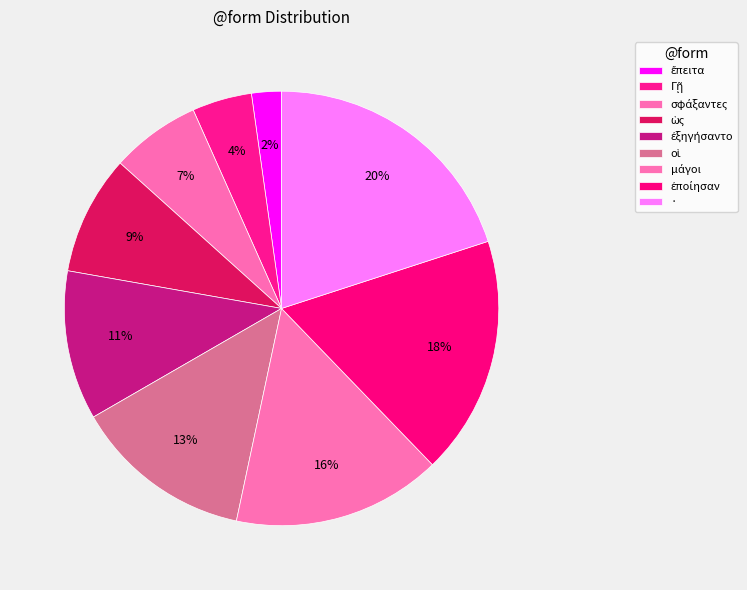

How many segments does this pie chart have?

9